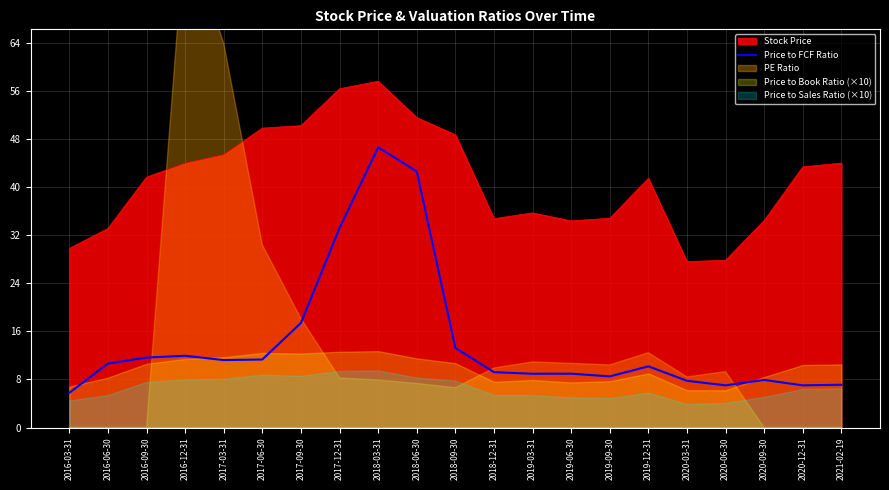

Where is Price to FCF Ratio nearest to the value 26?

2017-12-31